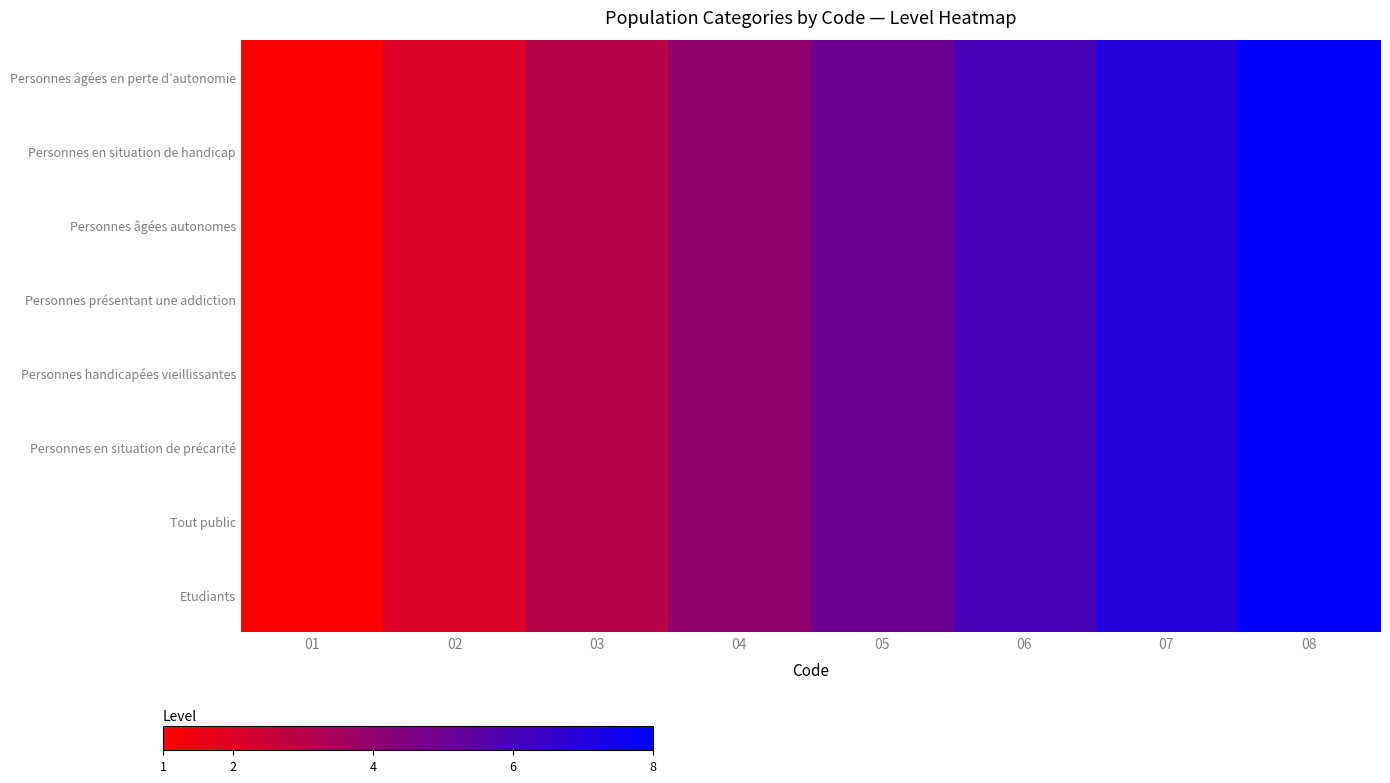

Which has a higher value, 06 or 01?

06